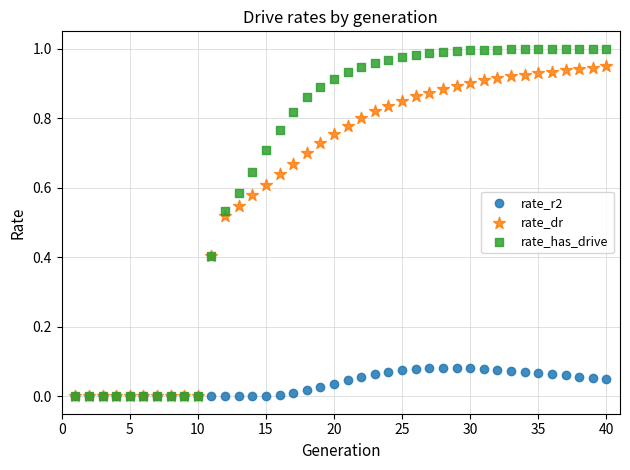

What are all the series names shown in the legend?

rate_r2, rate_dr, rate_has_drive